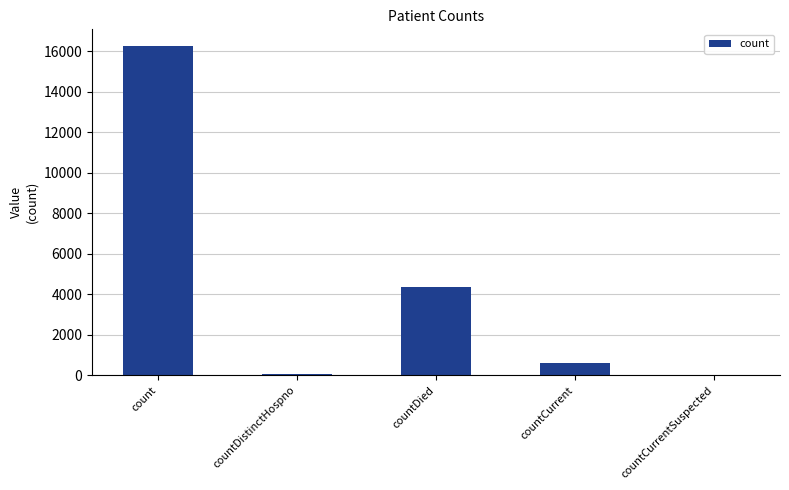

Approximately how many times larger is the value at count compared to countCurrent?

26.4